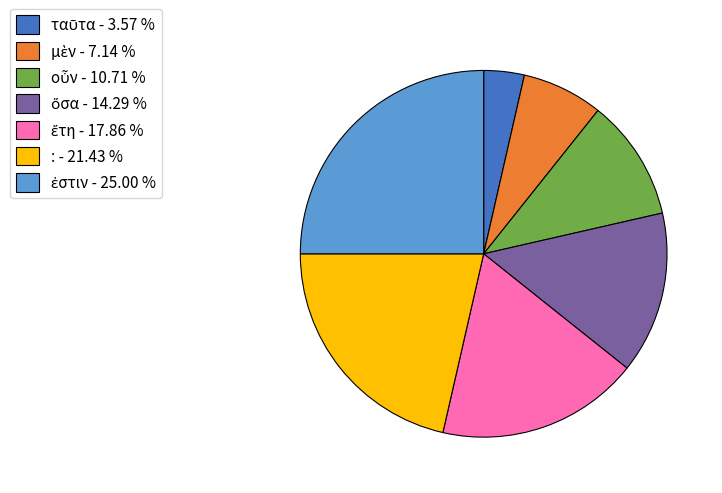

Does any single category account for the majority?

No